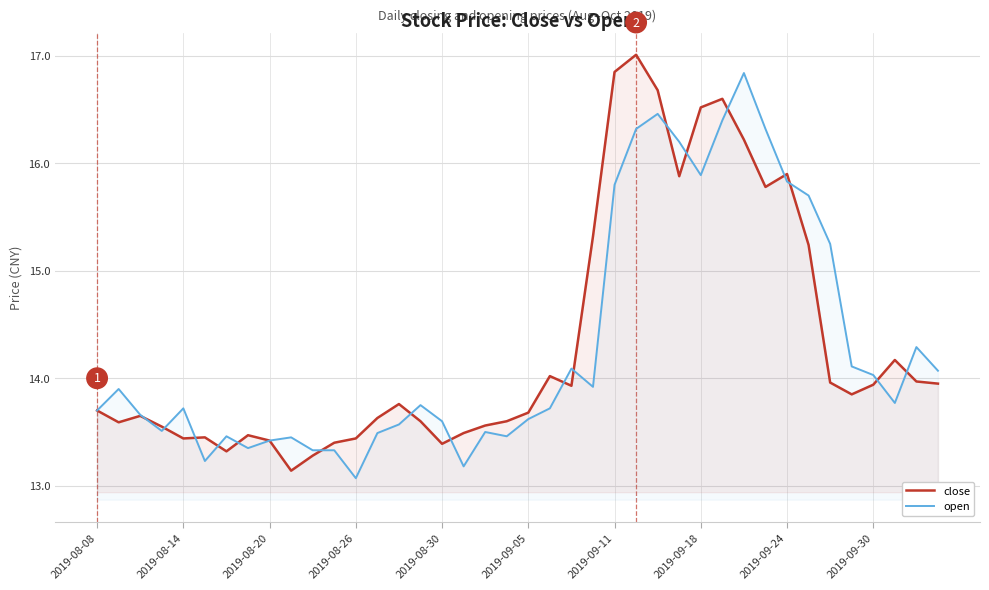

True or false: open has a value of 13.6 at 2019-08-30.

True